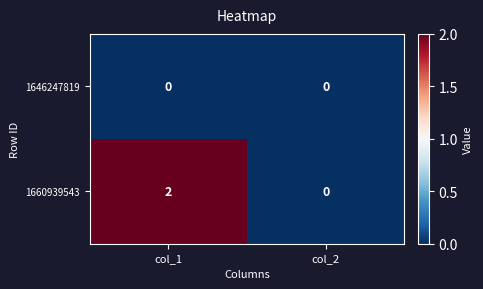

Between col_1 and col_2, which series saw the biggest shift?

1660939543